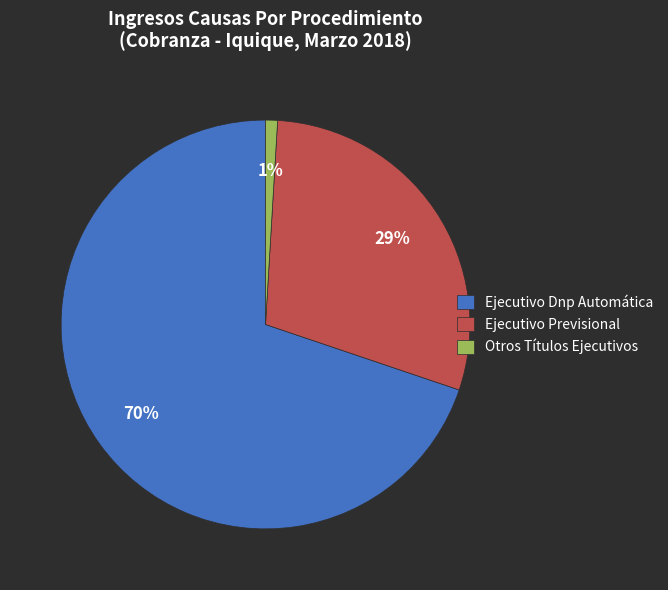

The Ejecutivo Previsional slice represents 29% of the pie. True or false?

True